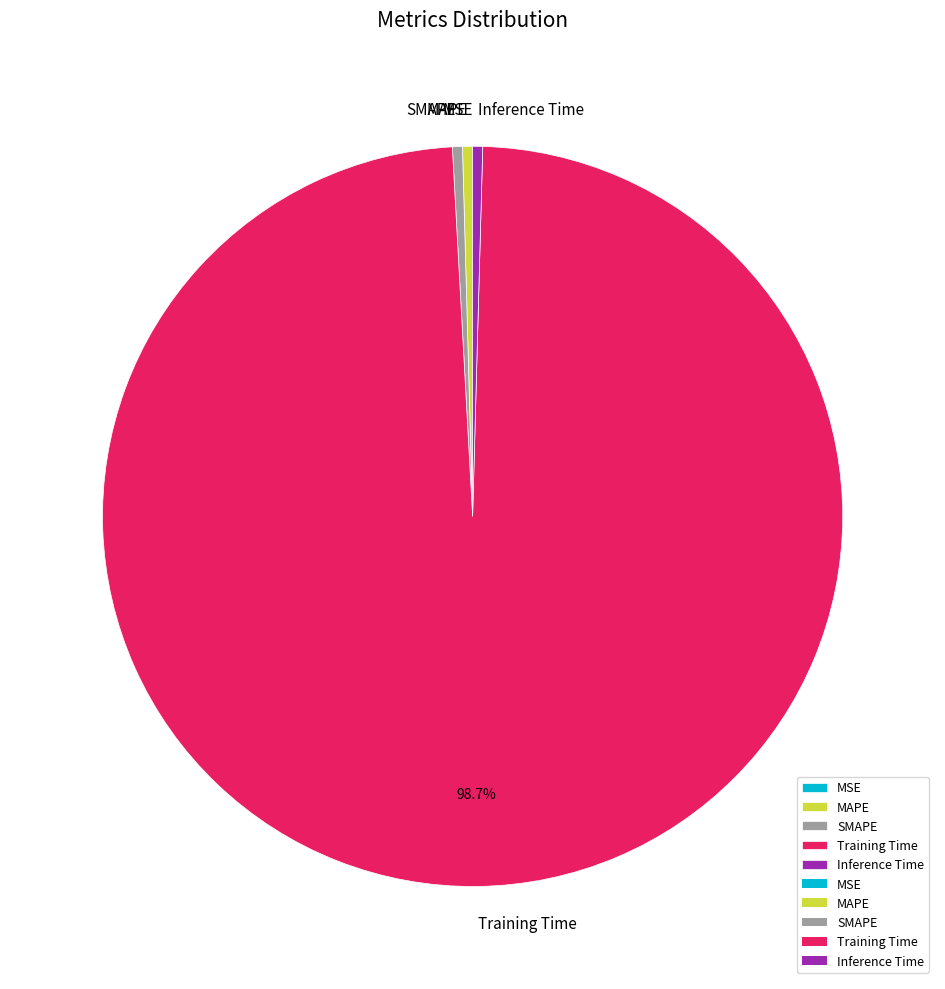

Does MAPE account for over 50% of the chart?

No